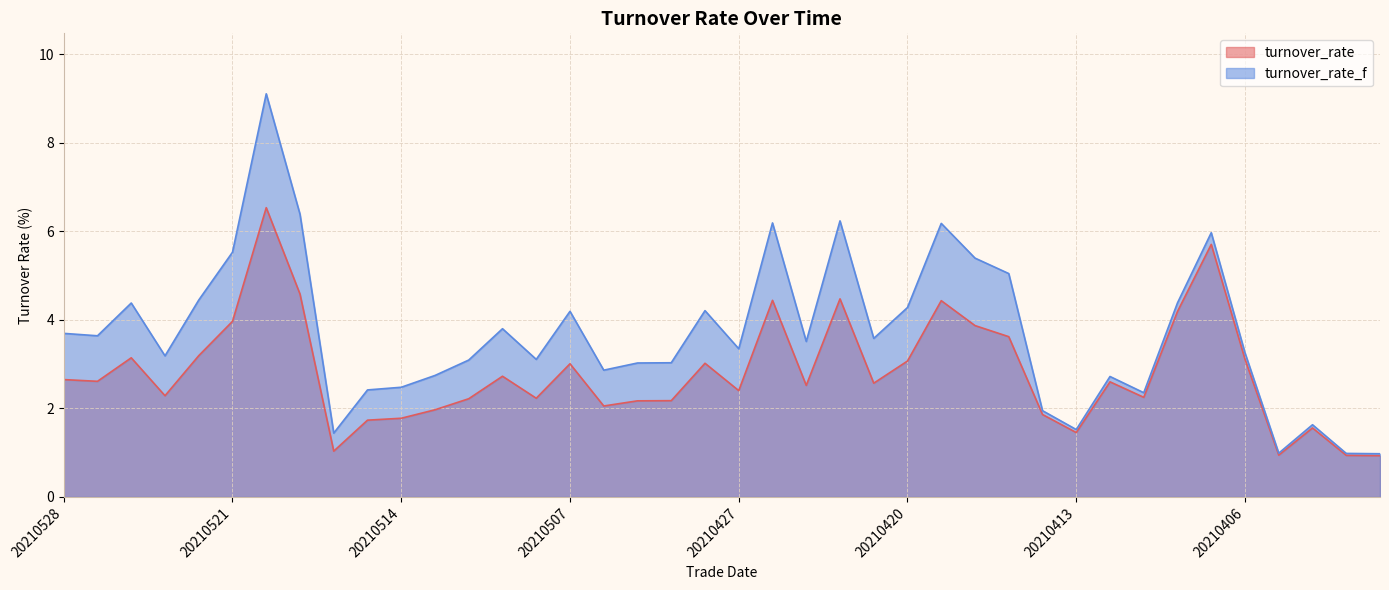

How many lines are shown in the chart?

2